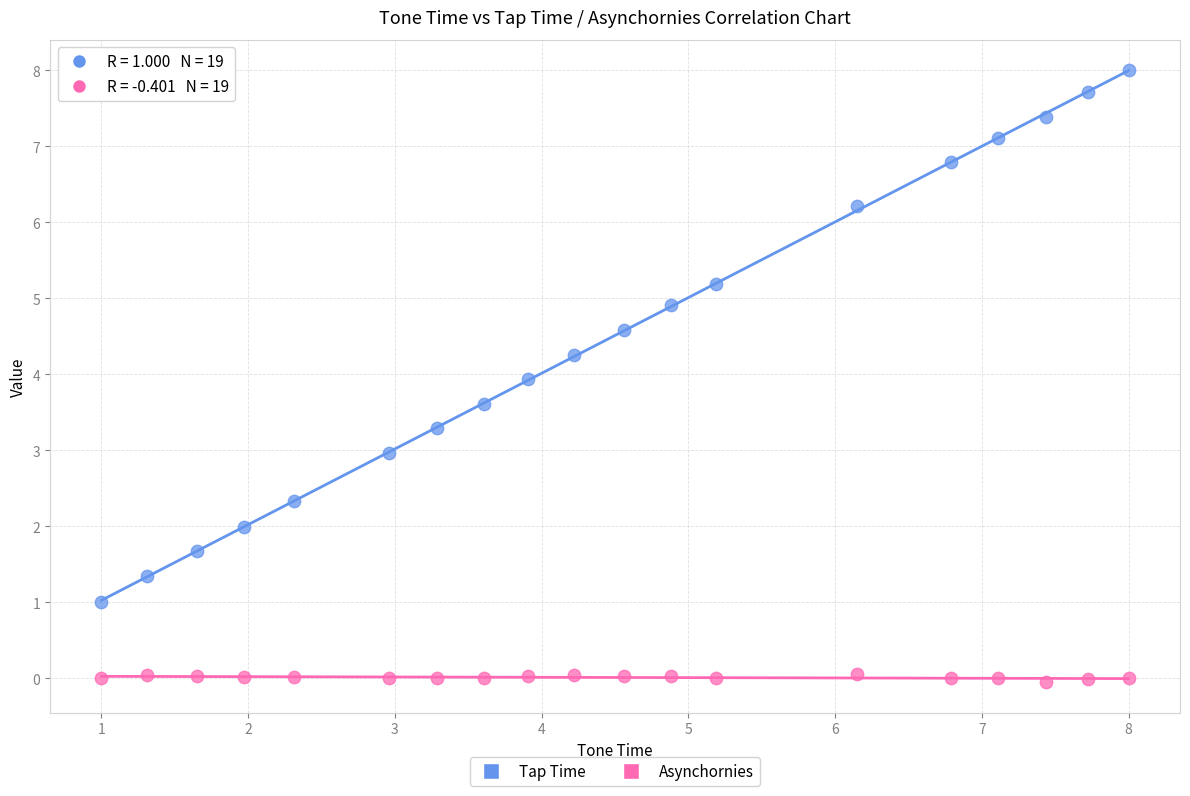

Which series contains the highest Y value?

Tap Time